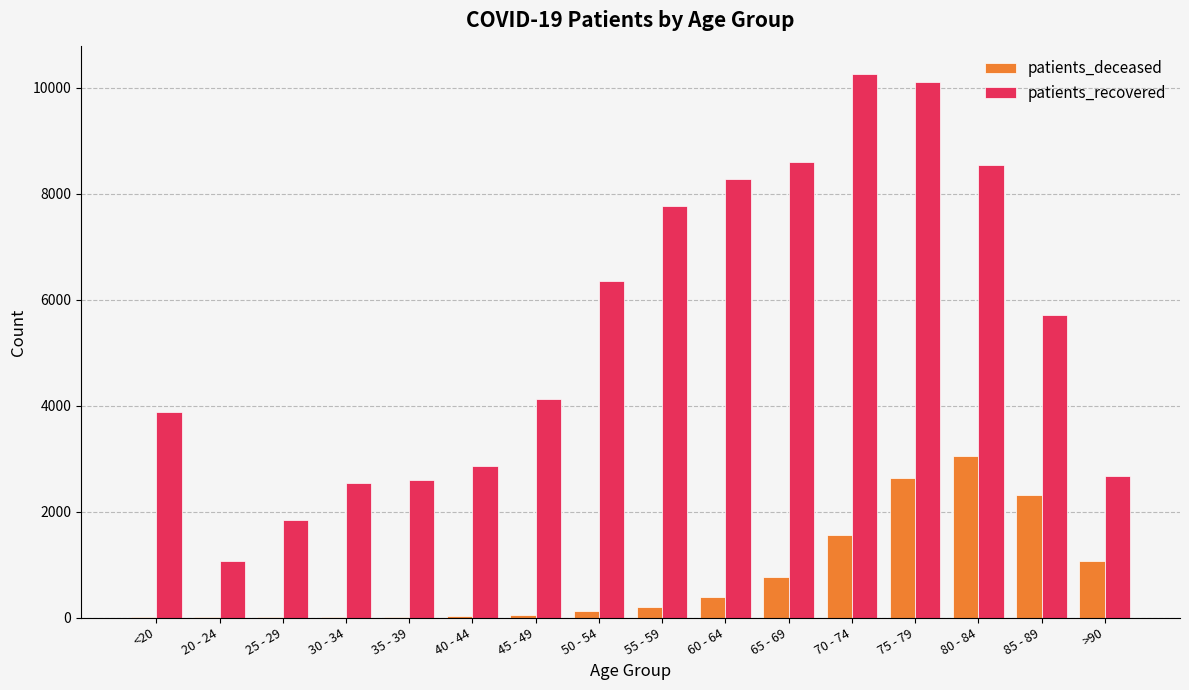

At which category is the sum across all series the highest?

75 - 79